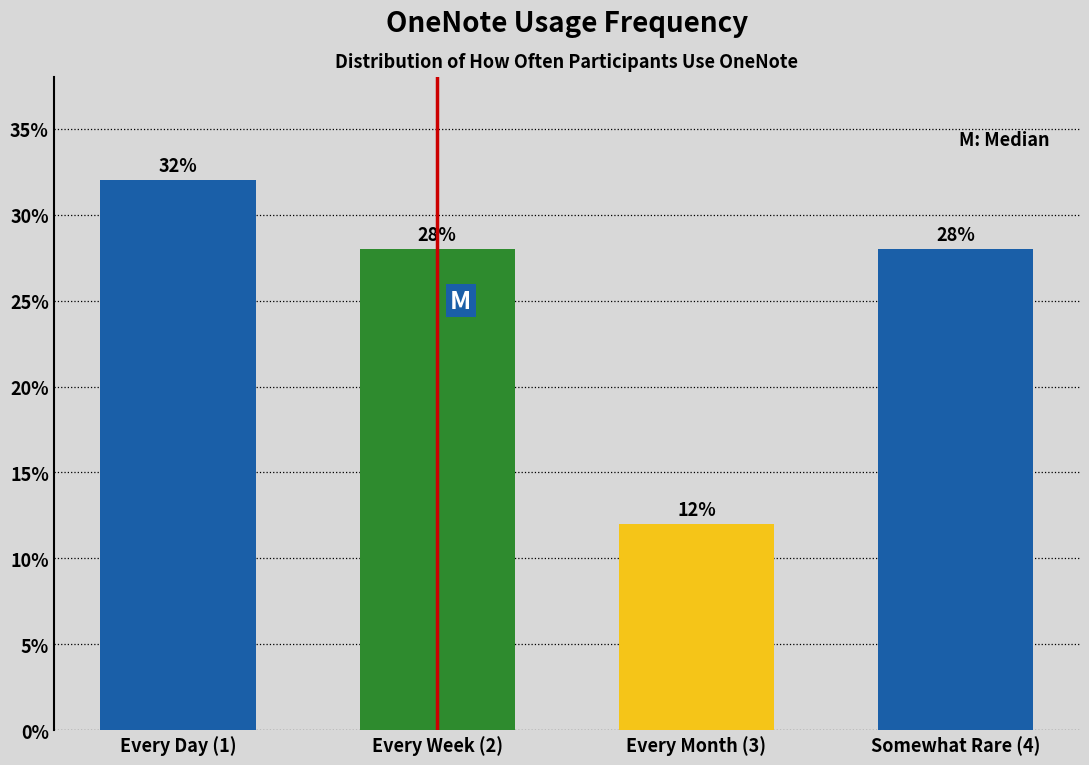

Reading left to right, what are all the values shown in this chart?

Every Day (1)=32.0	Every Week (2)=28.0	Every Month (3)=12.0	Somewhat Rare (4)=28.0